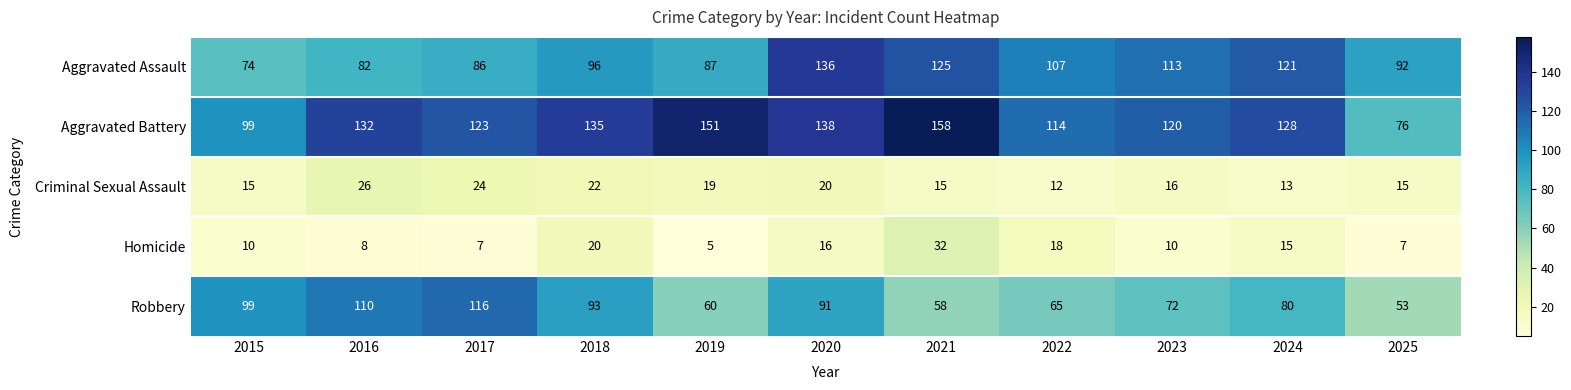

Which series has the widest spread of values?

Aggravated Battery